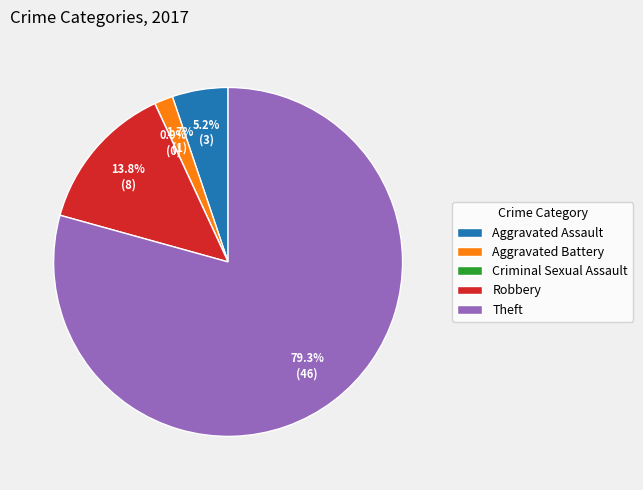

What is the largest slice in the pie chart?

Theft